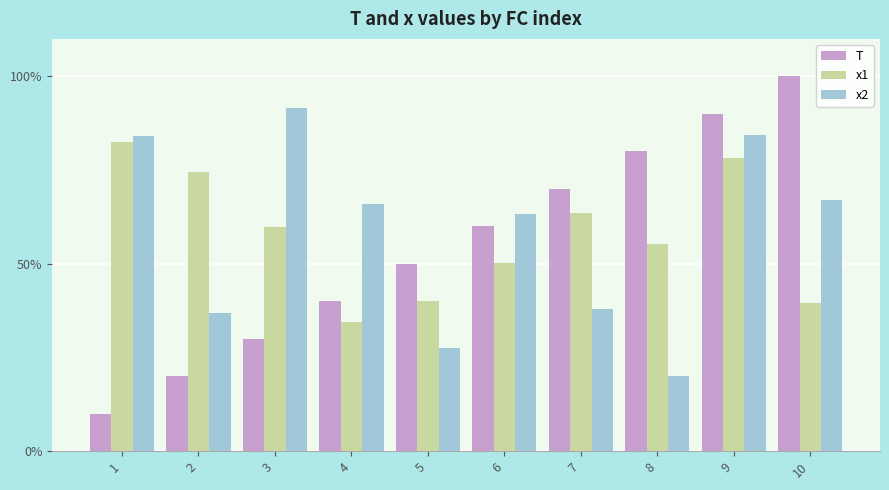

At which category is the sum across all series the highest?

9